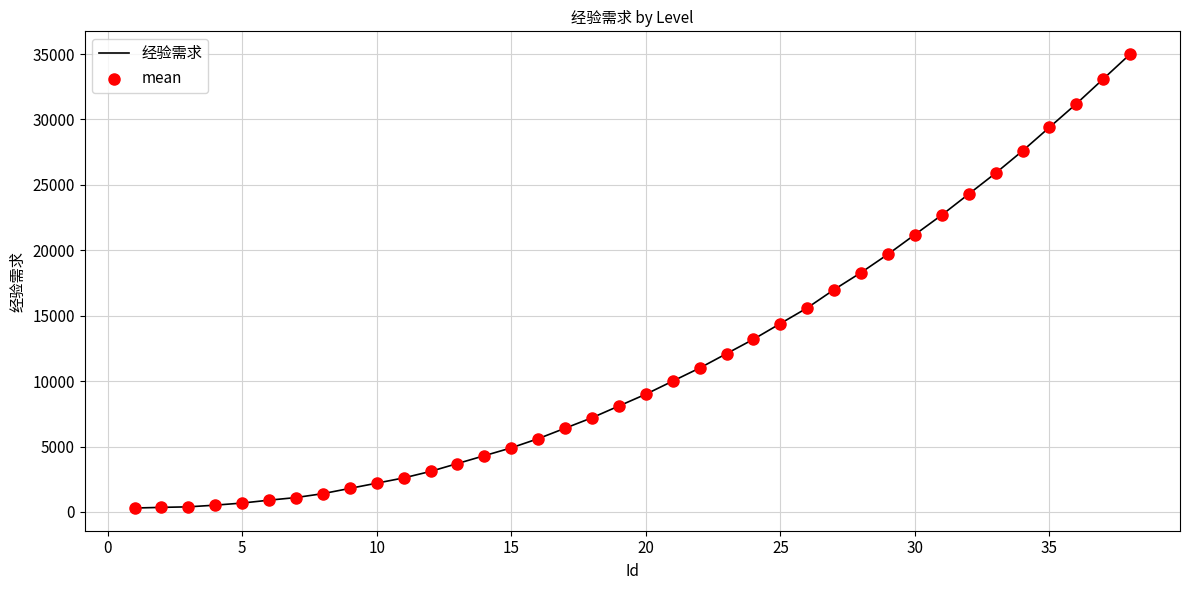

What is the difference between the maximum and minimum values?

34700